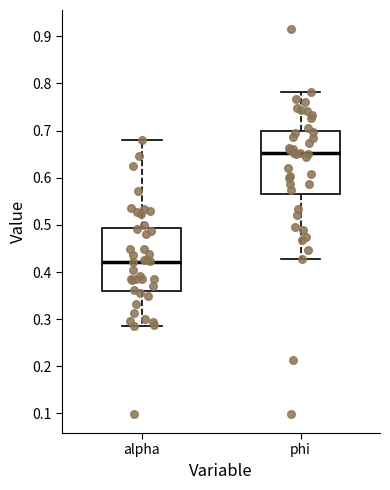

Which box has the lowest median line?

alpha